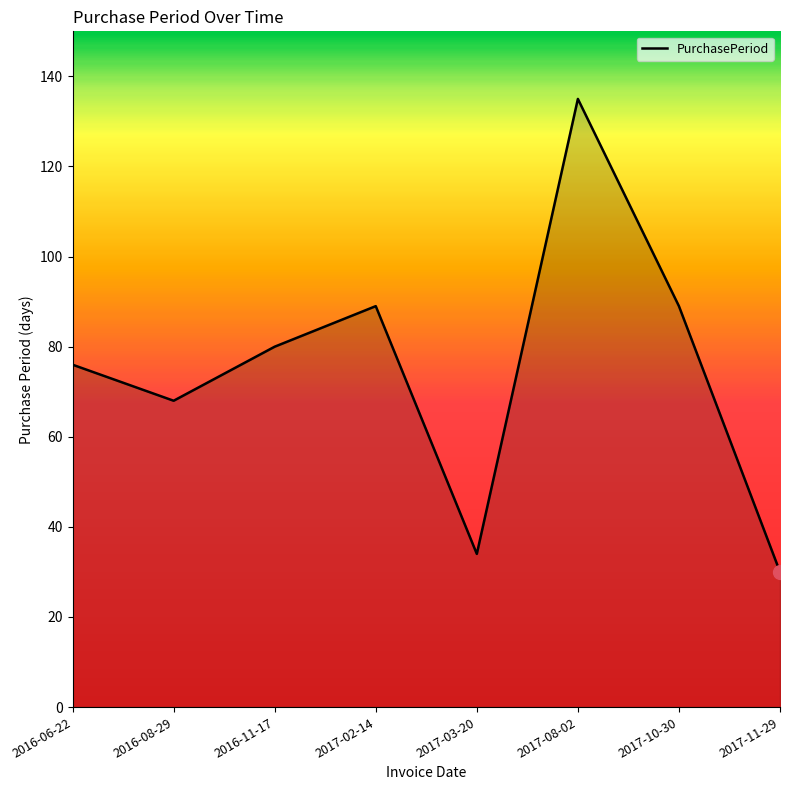

The chart shows a value of 99 at 2016-08-29. True or false?

False